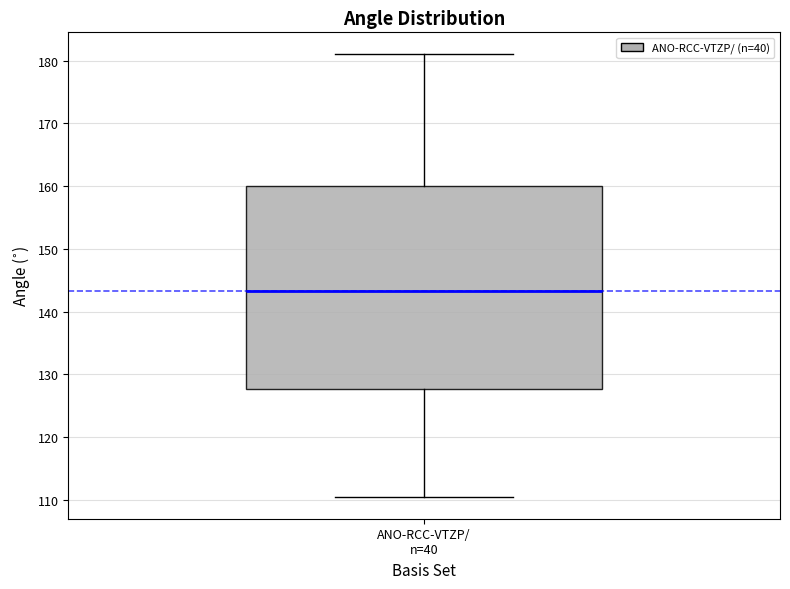

Where does the lower whisker of the box for ANO-RCC-VTZP/ n=40 end on the y-axis? The values are not printed on the chart, so give them approximately, as read against the axis.

111